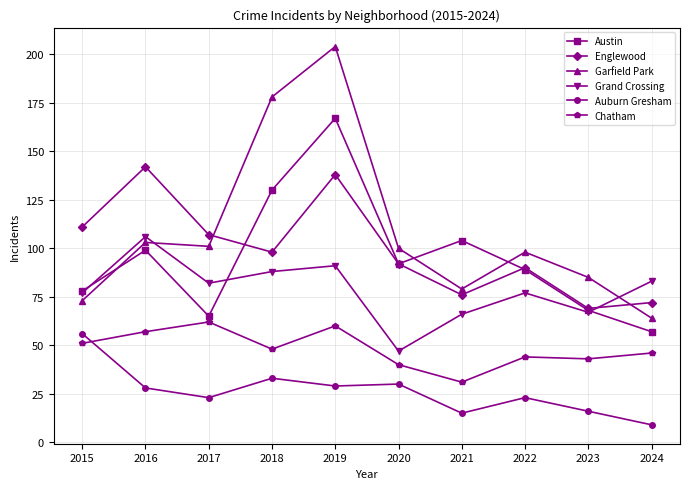

What value does the Austin series have at 2019?

167